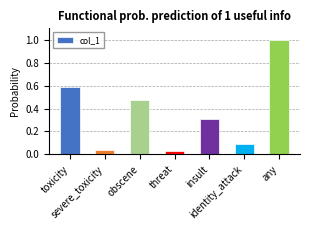

What is the label of the 6th bar from the left?

identity_attack